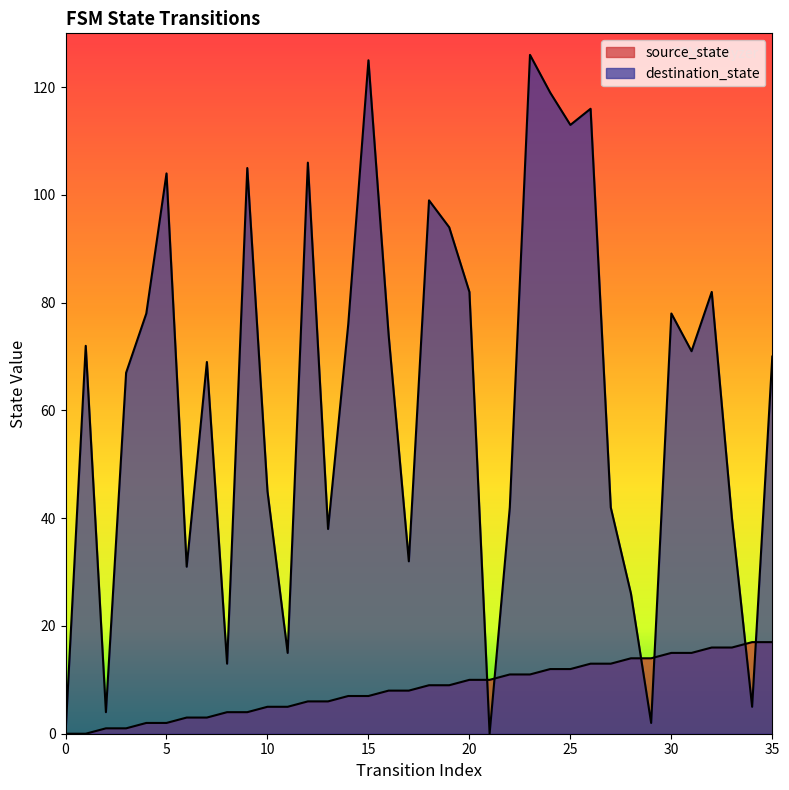

What is the total value across all series at 22?

53